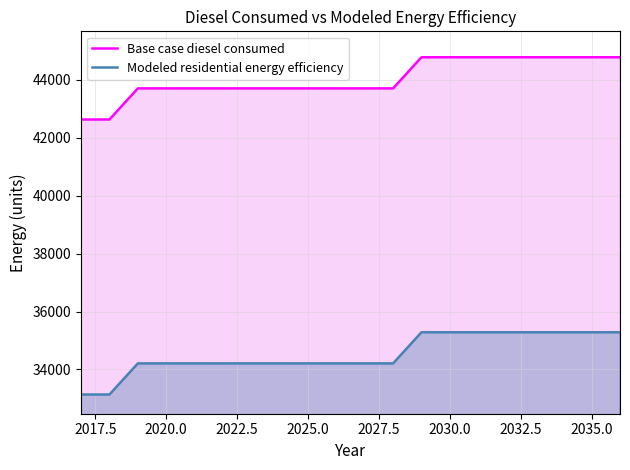

Does the chart have visible grid lines?

Yes